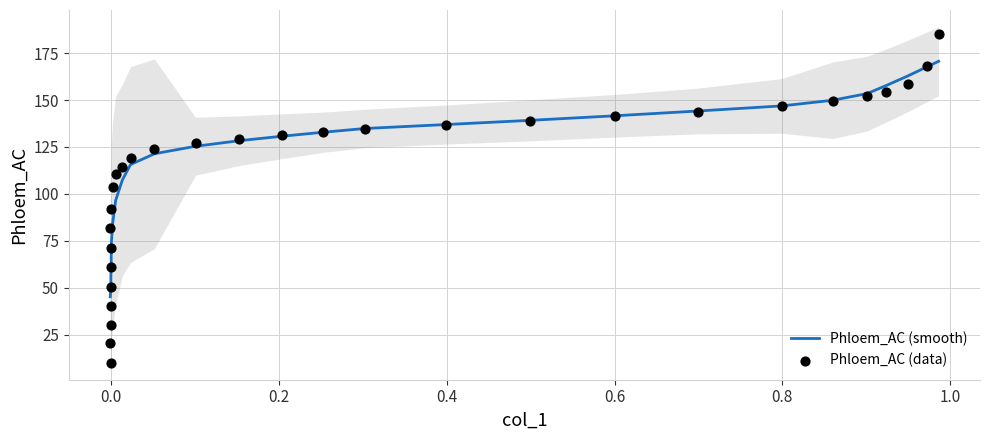

Is the value of Phloem_AC (smooth) at 18 greater than the value of Phloem_AC (data) at 0.2?

No